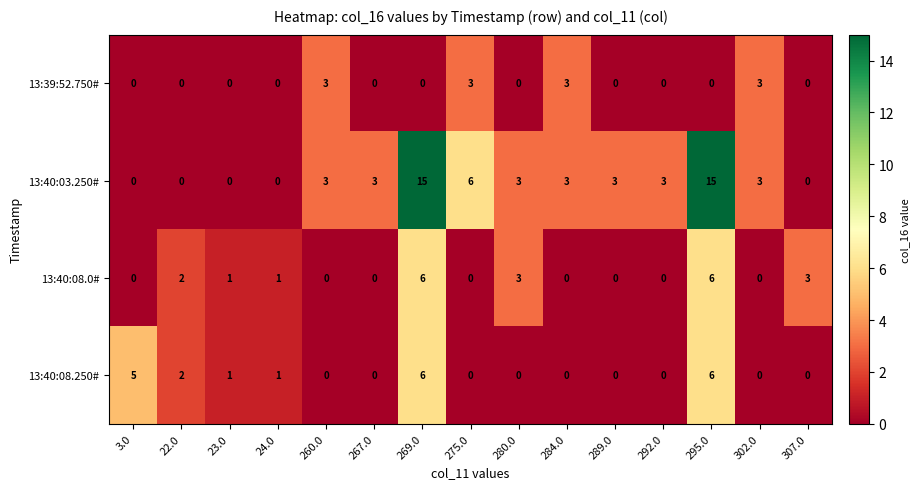

The 13:40:08.0# series shows 0 at 24.0. True or false?

False